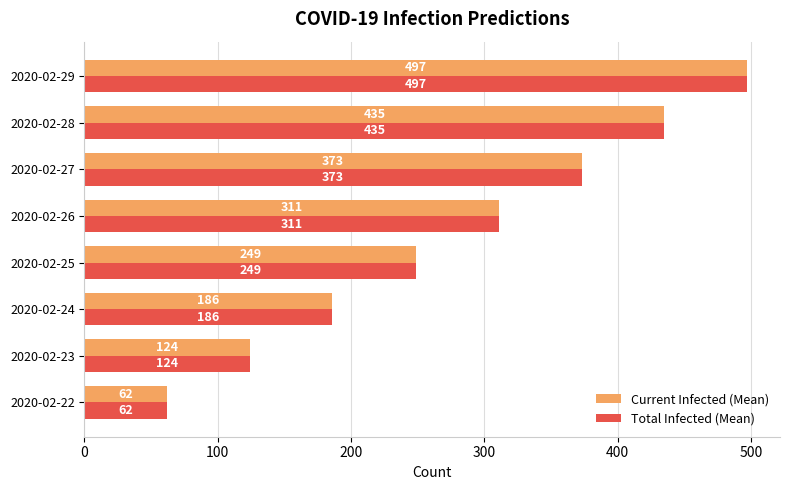

What is the total value across all series at 2020-02-22?

124